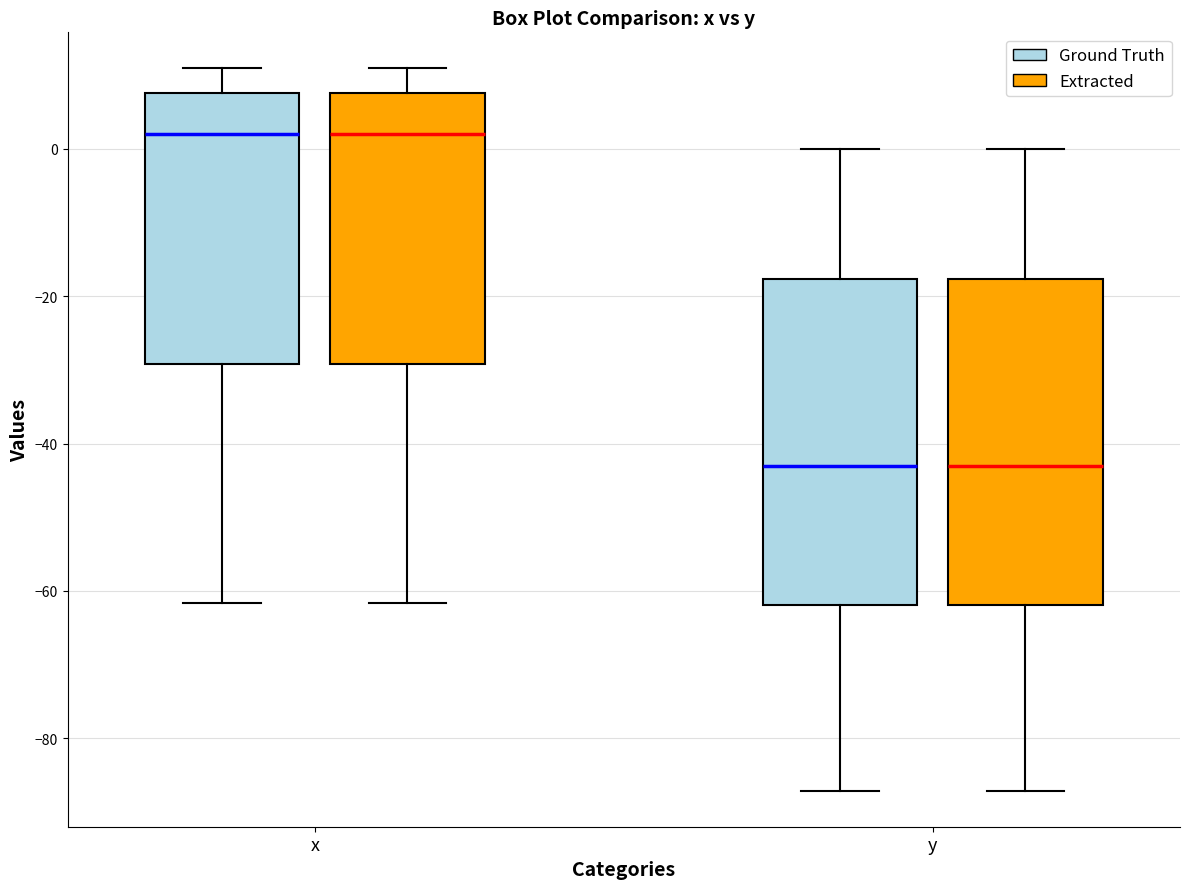

Reading left to right, transcribe this box plot: for each box, give where its median line is, the range the box spans, and where its two whiskers end, as read against the y-axis. The values are not printed on the chart, so give them approximately, as read against the axis.

x (Ground Truth): median 2, box -30 to 8, whiskers -62 to 10
x (Extracted): median 2, box -30 to 8, whiskers -62 to 10
y (Ground Truth): median -44, box -62 to -18, whiskers -88 to 0
y (Extracted): median -44, box -62 to -18, whiskers -88 to 0